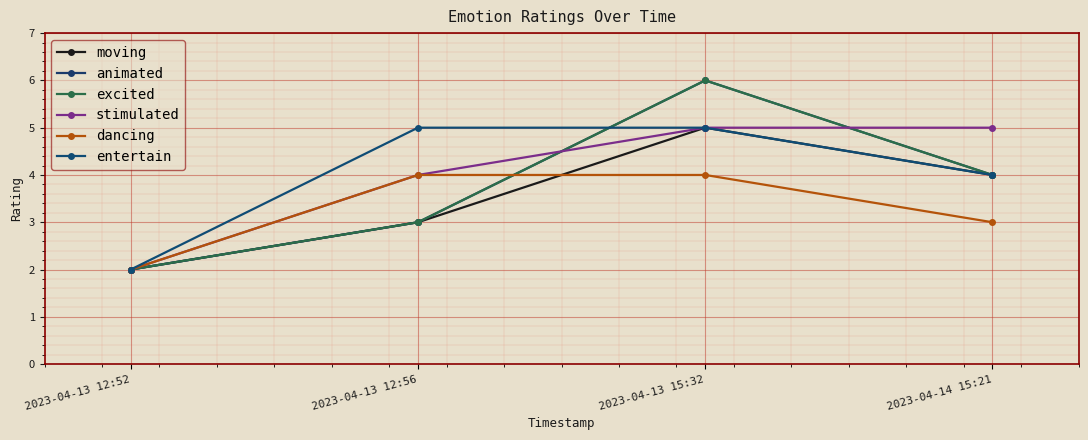

Which label corresponds to the largest value in the chart?

2023-04-13 15:32